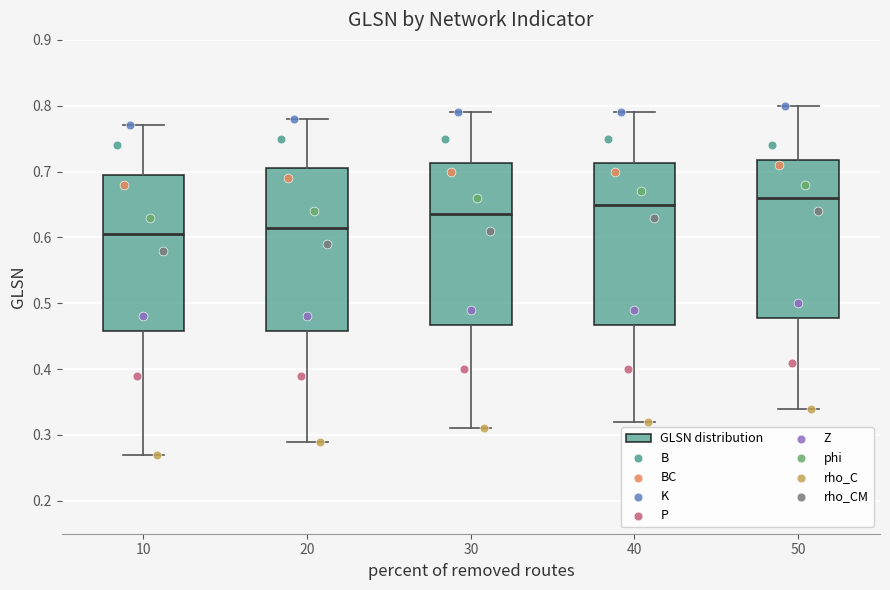

Reading left to right, transcribe this box plot: for each box, give where its median line is, the range the box spans, and where its two whiskers end, as read against the y-axis. The values are not printed on the chart, so give them approximately, as read against the axis.

10: median 0.61, box 0.46 to 0.70, whiskers 0.27 to 0.77
20: median 0.62, box 0.46 to 0.71, whiskers 0.29 to 0.78
30: median 0.64, box 0.47 to 0.71, whiskers 0.31 to 0.79
40: median 0.65, box 0.47 to 0.71, whiskers 0.32 to 0.79
50: median 0.66, box 0.48 to 0.72, whiskers 0.34 to 0.80